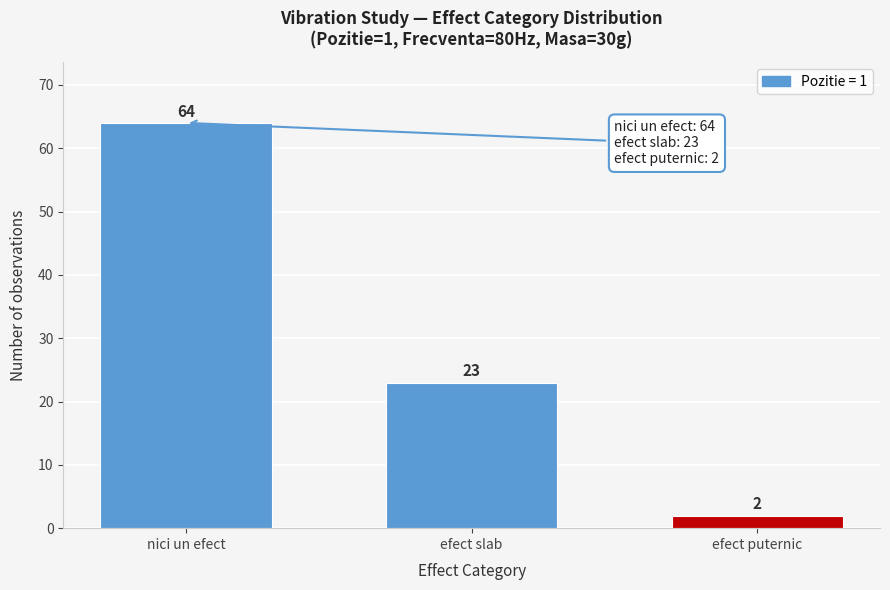

Reading left to right, extract all data points from this chart.

nici un efect=64	efect slab=23	efect puternic=2